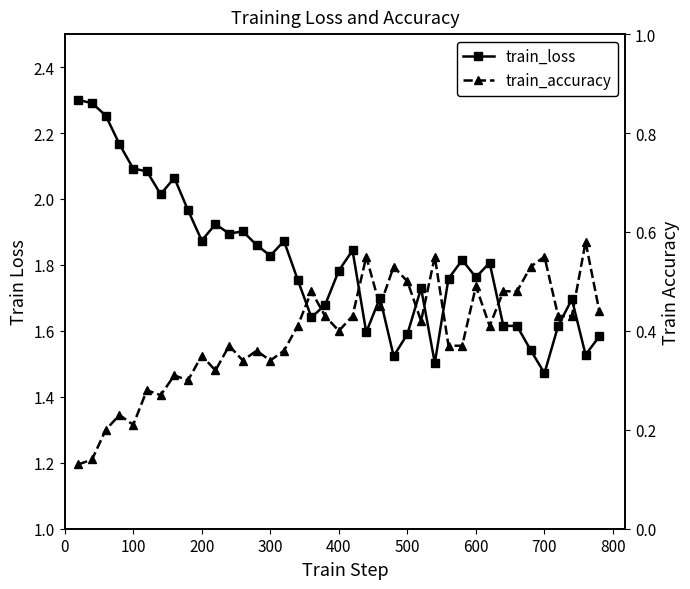

Count the number of categories in the chart.

39